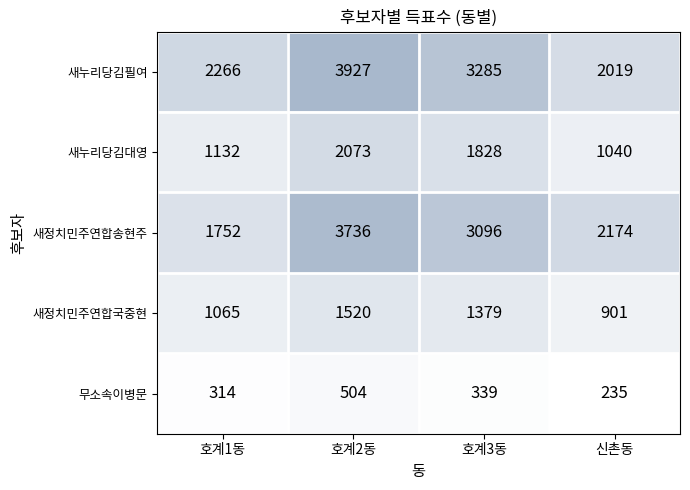

Which series has the largest total across all categories?

새누리당김필여